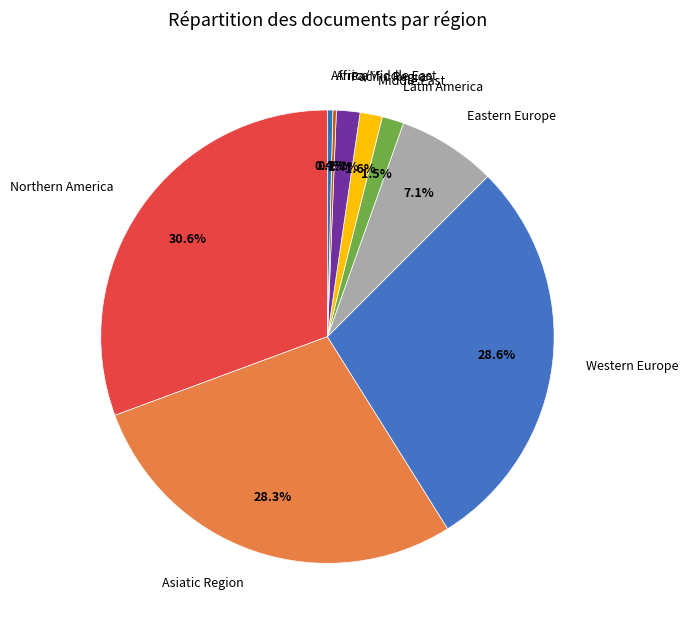

To the nearest percent, what percentage of the pie is Asiatic Region?

28%